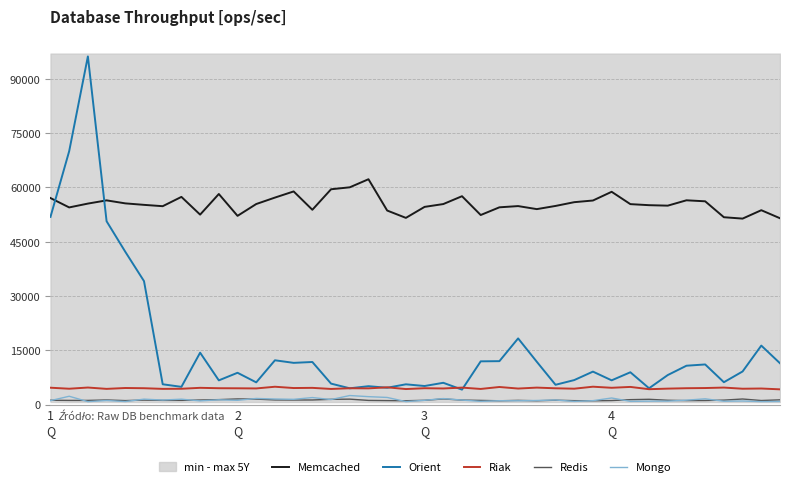

What is the smallest value displayed?

800